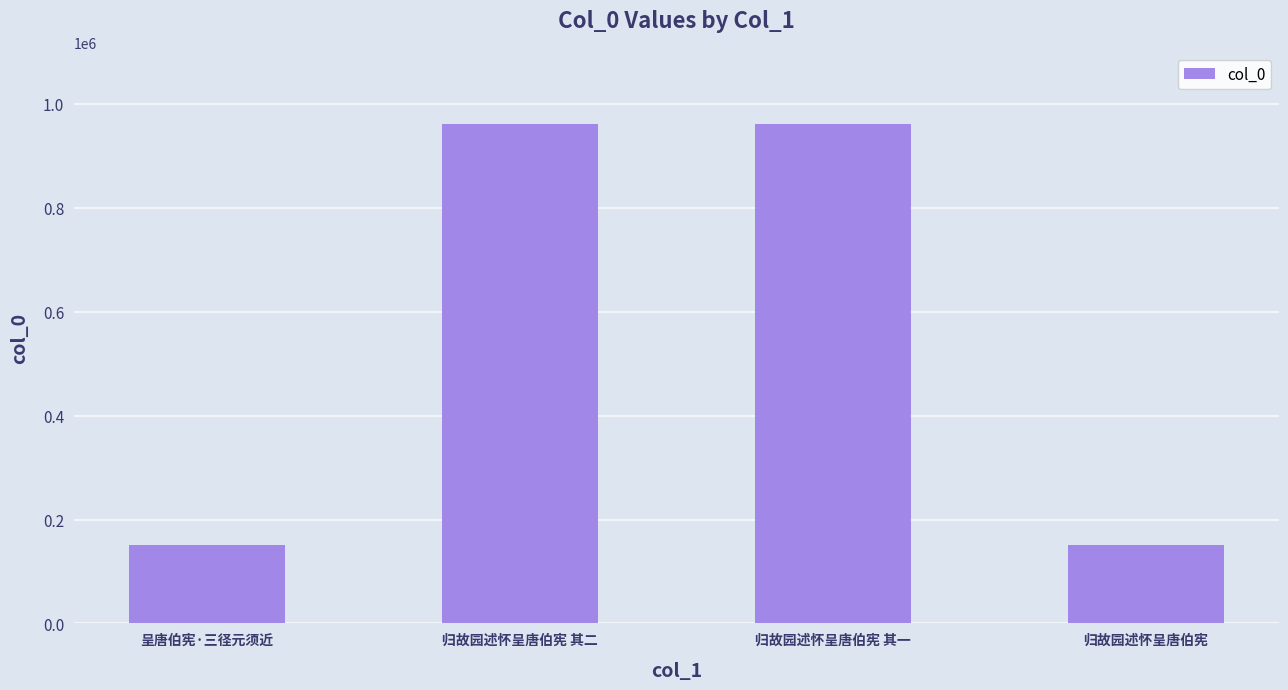

Between 归故园述怀呈唐伯宪 and 归故园述怀呈唐伯宪 其二, which is larger?

归故园述怀呈唐伯宪 其二